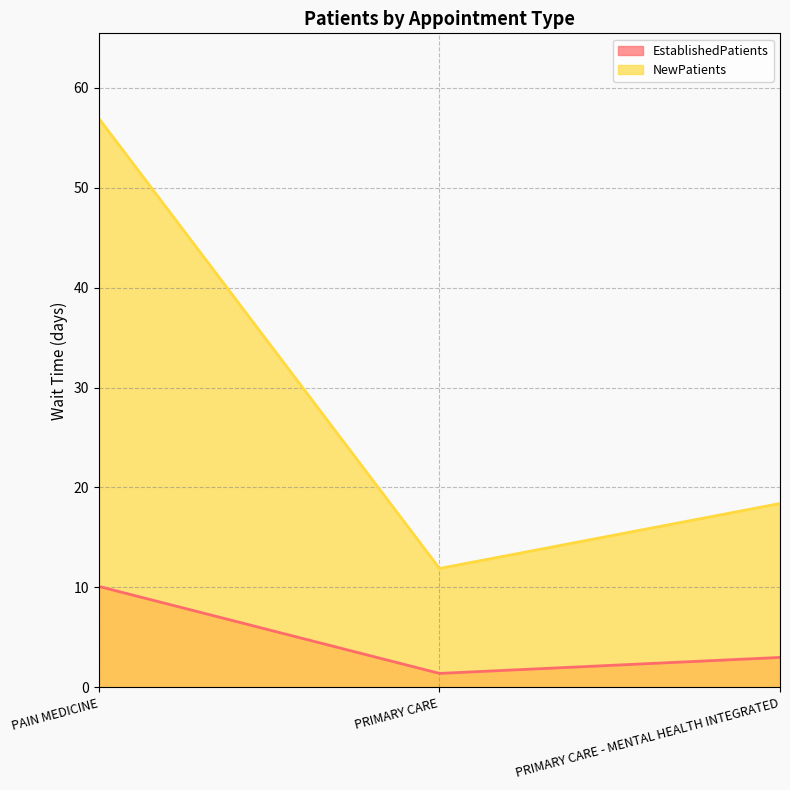

Reading left to right, extract all data points from this chart.

EstablishedPatients: 10.1	1.4	3.0
NewPatients: 56.9	11.9	18.4